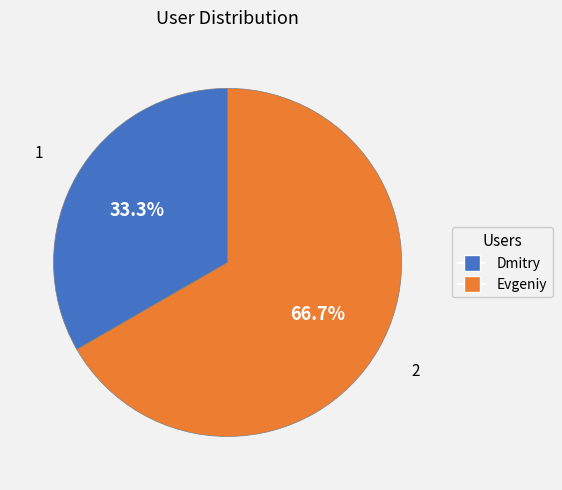

Rank the categories by value from lowest to highest.

Dmitry, Evgeniy